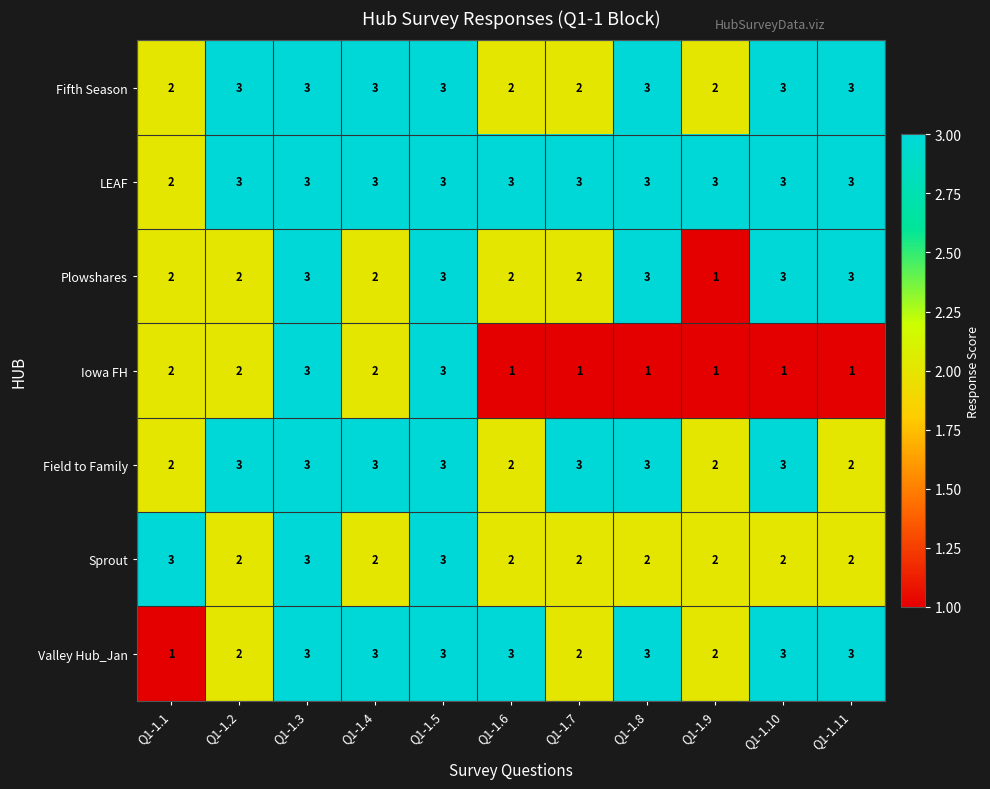

What is the approximate value of LEAF at Q1-1.6?

3